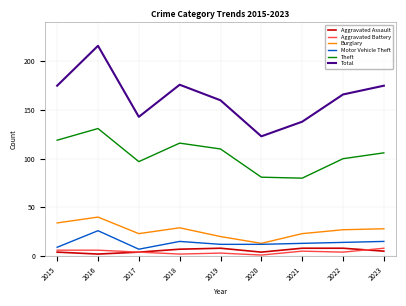

At which label does Burglary reach its peak?

2016